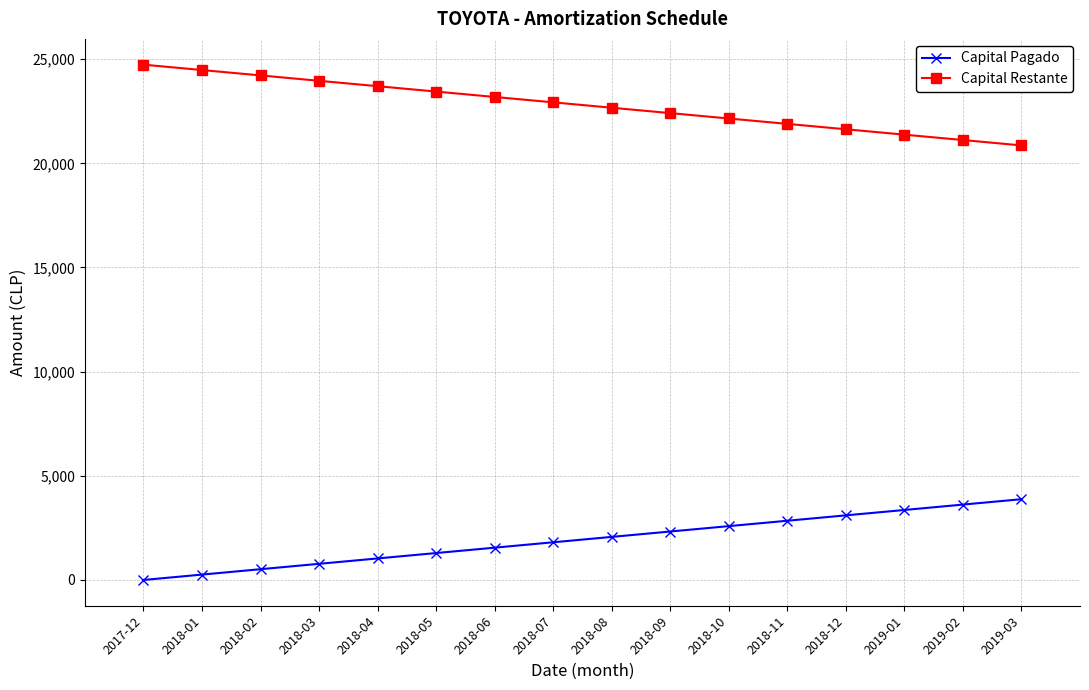

Does the chart have visible grid lines?

Yes